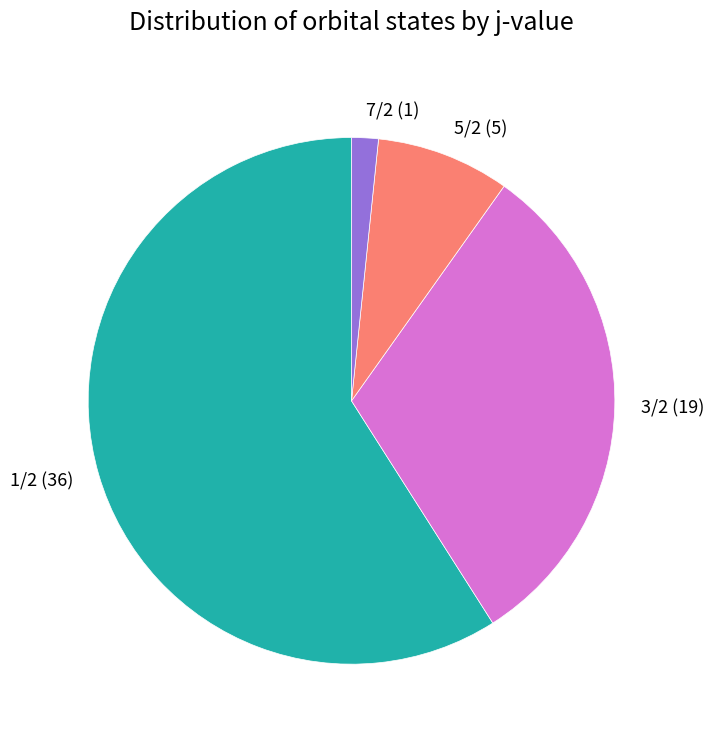

Is 3/2 (19) the majority of the pie?

No